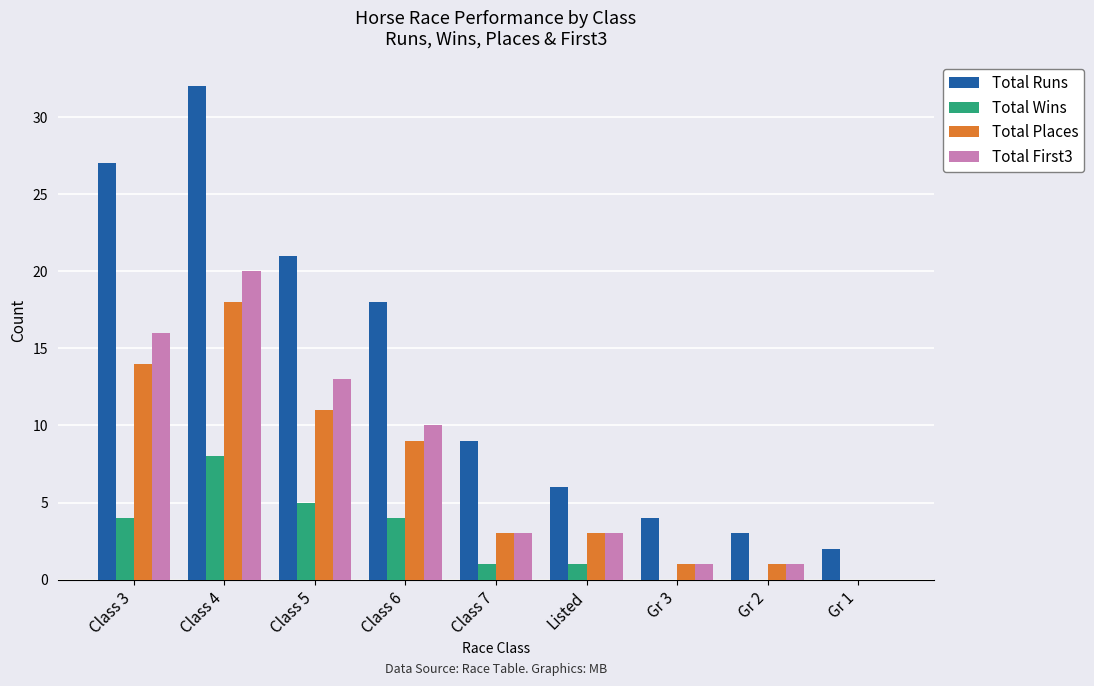

Reading left to right, transcribe all the data shown in this chart.

Total Runs: Class 3=27	Class 4=32	Class 5=21	Class 6=18	Class 7=9	Listed=6	Gr 3=4	Gr 2=3	Gr 1=2
Total Wins: Class 3=4	Class 4=8	Class 5=5	Class 6=4	Class 7=1	Listed=1	Gr 3=0	Gr 2=0	Gr 1=0
Total Places: Class 3=14	Class 4=18	Class 5=11	Class 6=9	Class 7=3	Listed=3	Gr 3=1	Gr 2=1	Gr 1=0
Total First3: Class 3=16	Class 4=20	Class 5=13	Class 6=10	Class 7=3	Listed=3	Gr 3=1	Gr 2=1	Gr 1=0